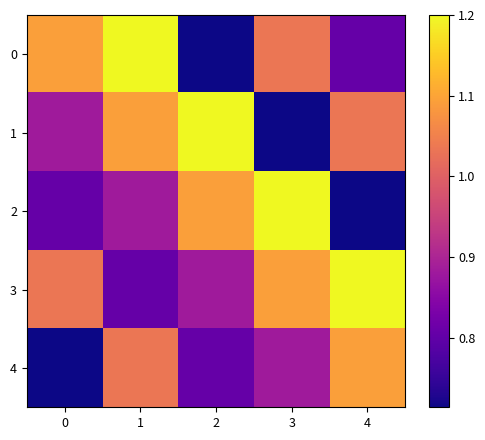

Rank the series at 0 from lowest to highest value.

4, 2, 1, 3, 0